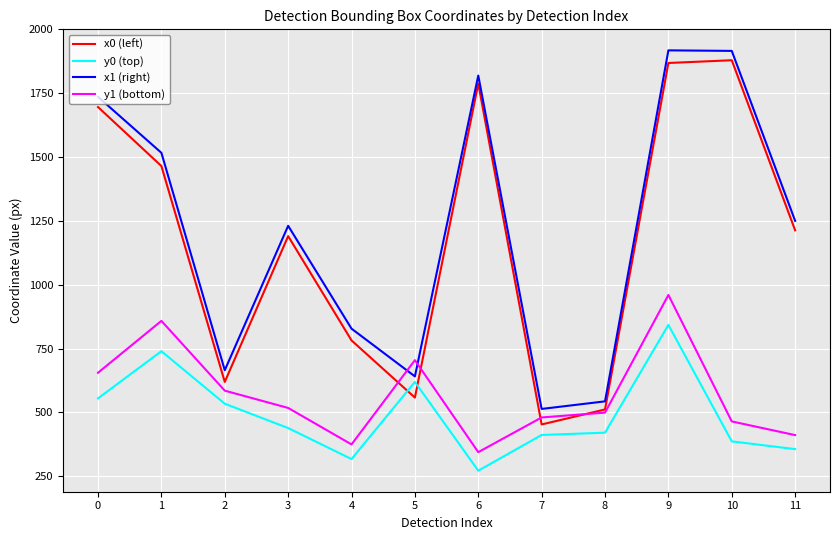

True or false: x0 (left) and x1 (right) intersect in this chart.

False